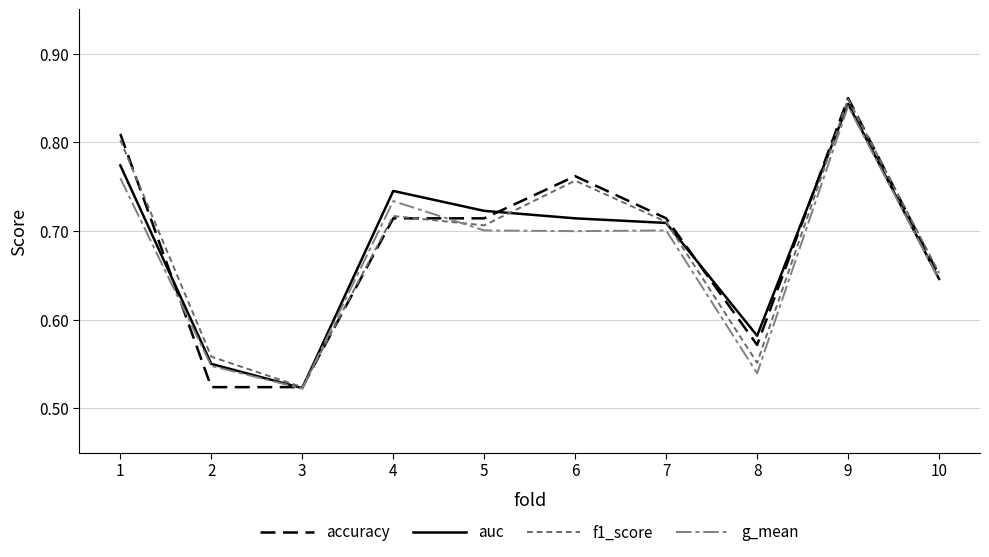

How many lines are shown in the chart?

4